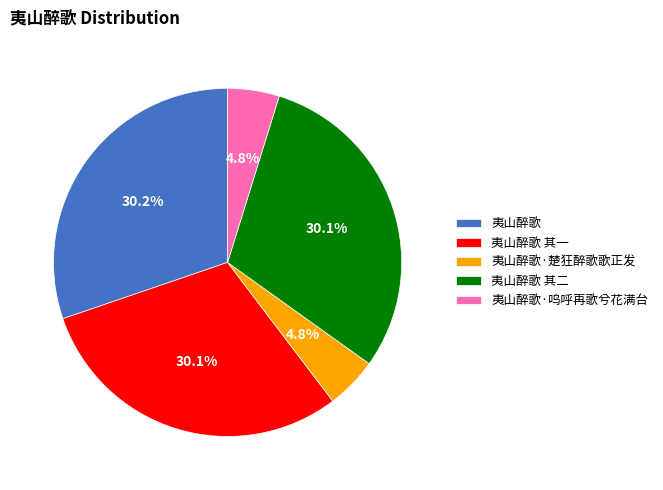

How many slices are in this pie chart?

5